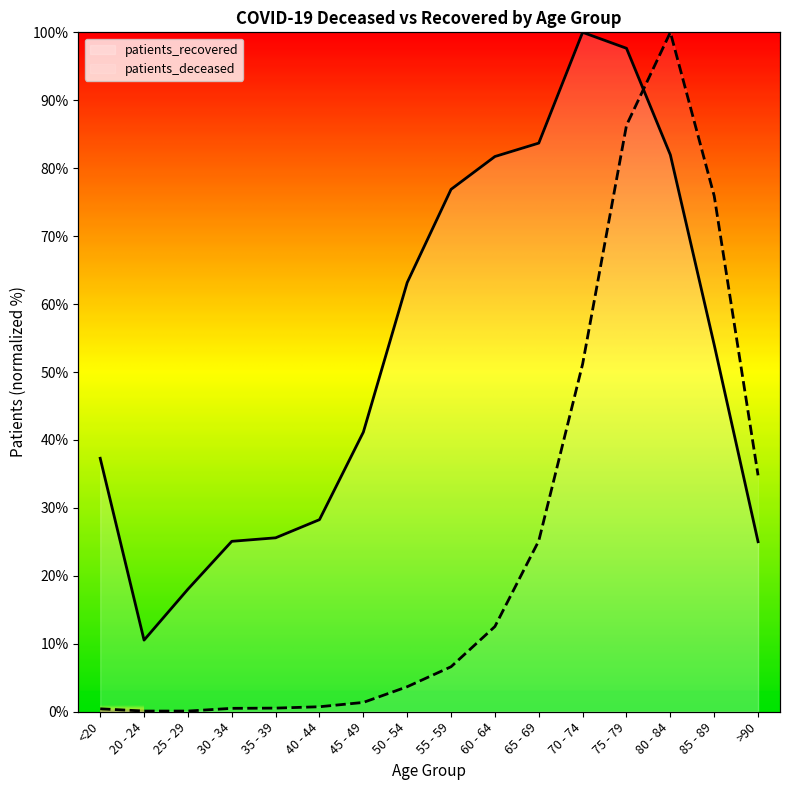

What are all the series names shown in the legend?

patients_deceased, patients_recovered